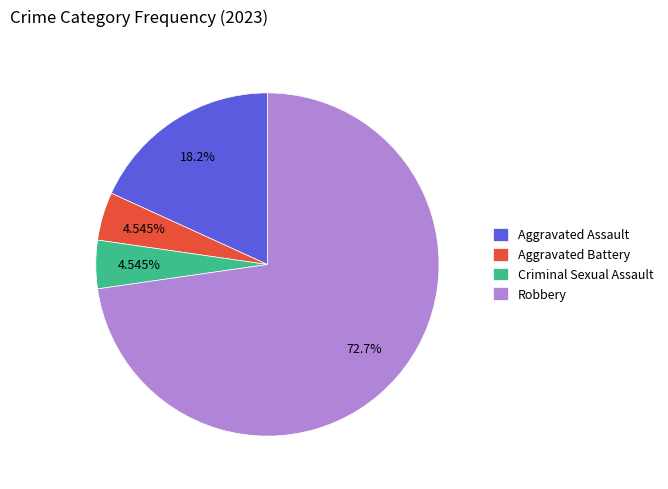

Approximately how many times larger is the value at Aggravated Assault compared to Criminal Sexual Assault?

4.0